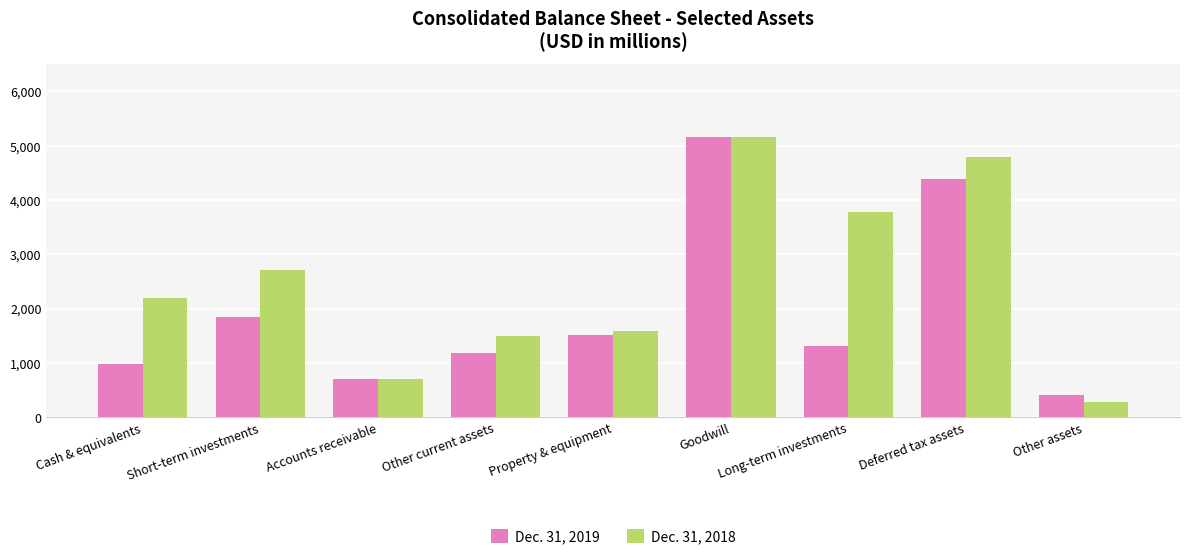

Reading right to left, extract all data points from this chart.

Dec. 31, 2019: 417	4377	1316	5153	1510	1181	700	1850	975
Dec. 31, 2018: 274	4792	3778	5160	1597	1499	712	2713	2202